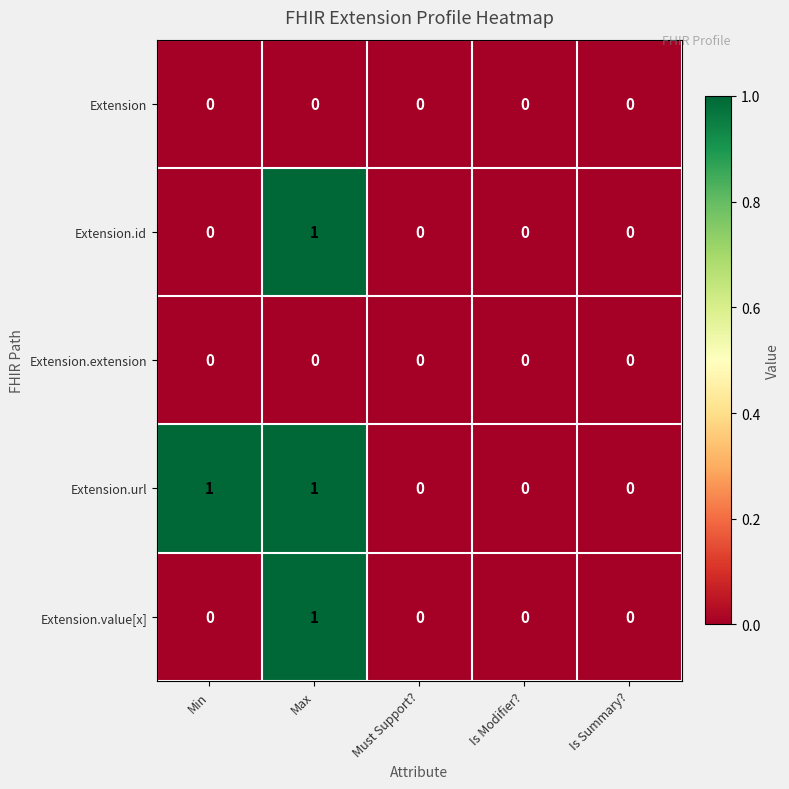

At which category is the sum across all series the highest?

Max